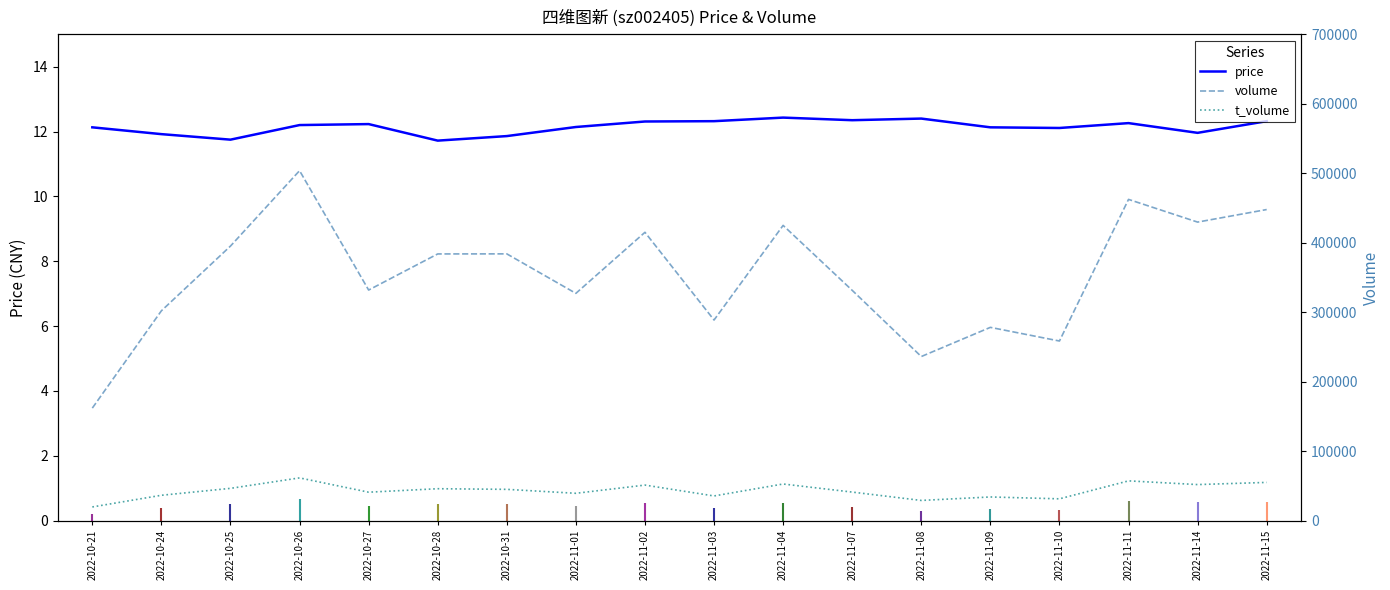

True or false: volume and price intersect in this chart.

False